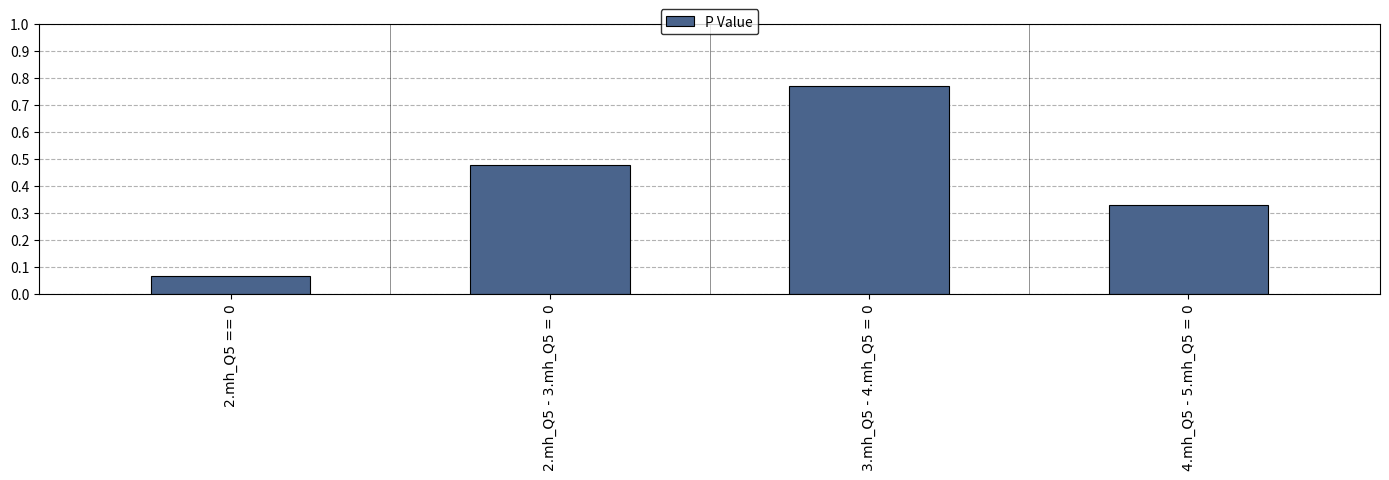

List the labels in order of value, largest first.

3.mh_Q5 - 4.mh_Q5 = 0, 2.mh_Q5 - 3.mh_Q5 = 0, 4.mh_Q5 - 5.mh_Q5 = 0, 2.mh_Q5 == 0